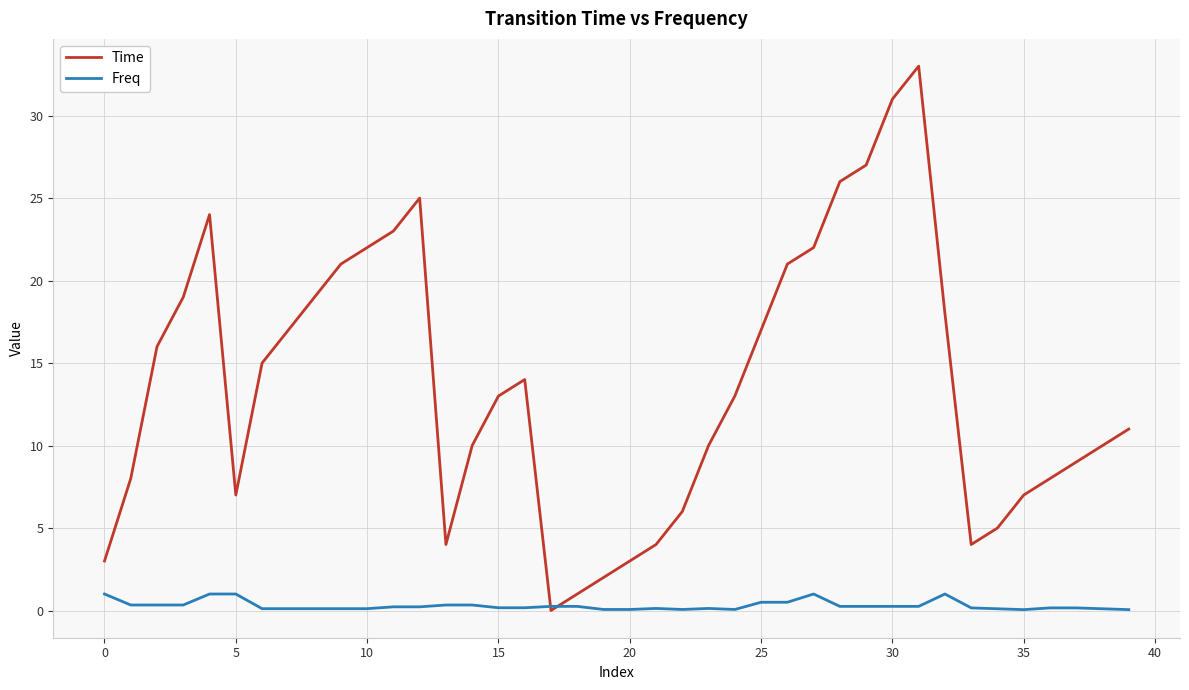

How many values in Time are above zero?

39